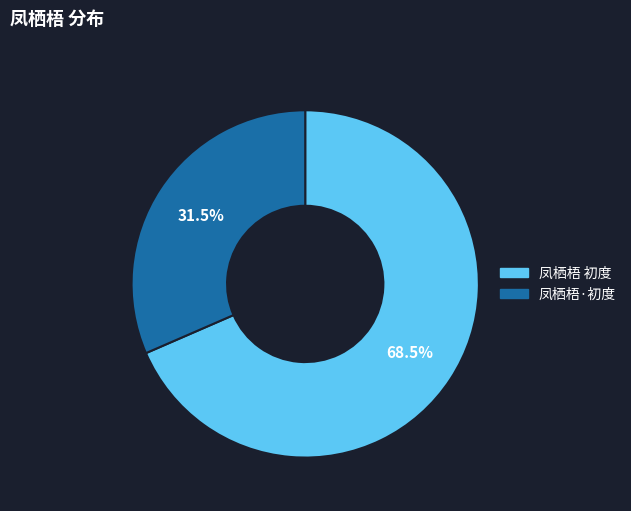

Which slice is the smallest?

凤栖梧·初度